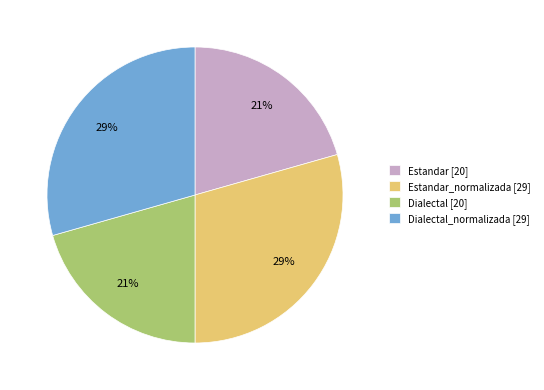

Approximately how many times larger is the value at Estandar_normalizada [29] compared to Dialectal_normalizada [29]?

1.0